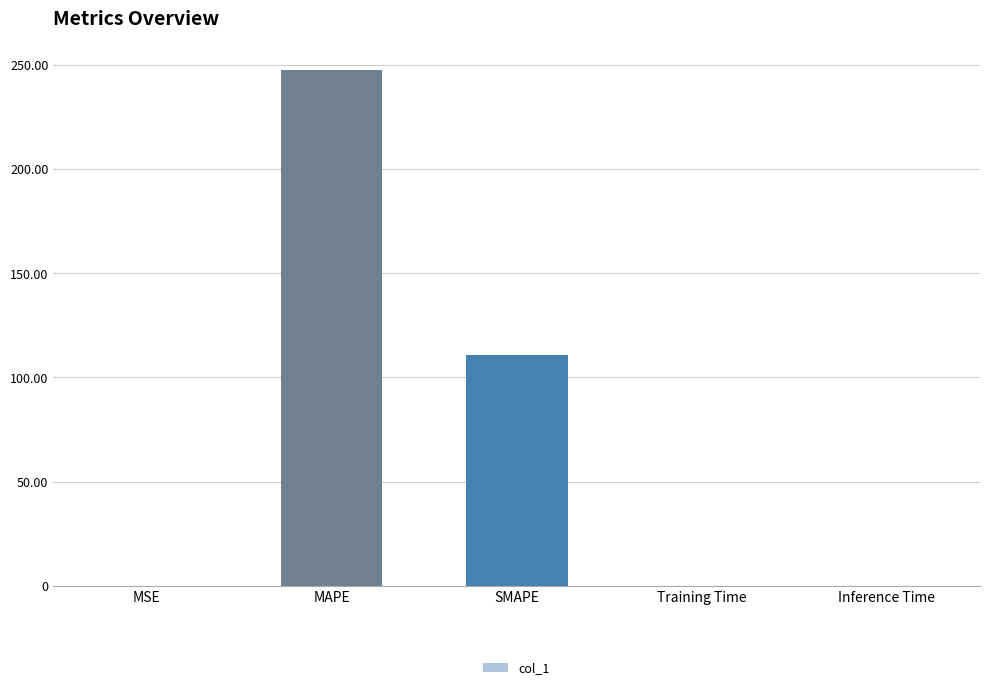

The chart shows a value of 152.7 at MAPE. True or false?

False